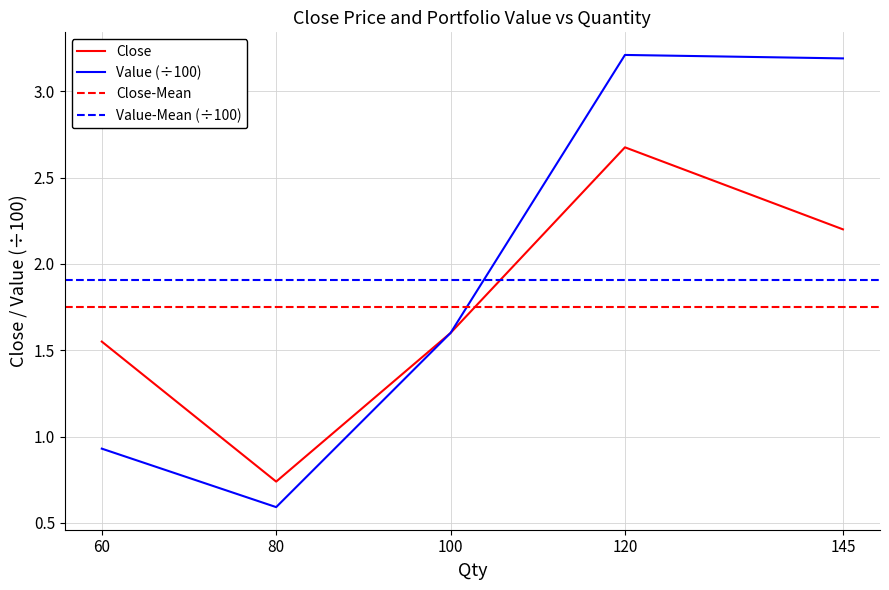

What is the value of the Value point at the 5th from the left?

3.2